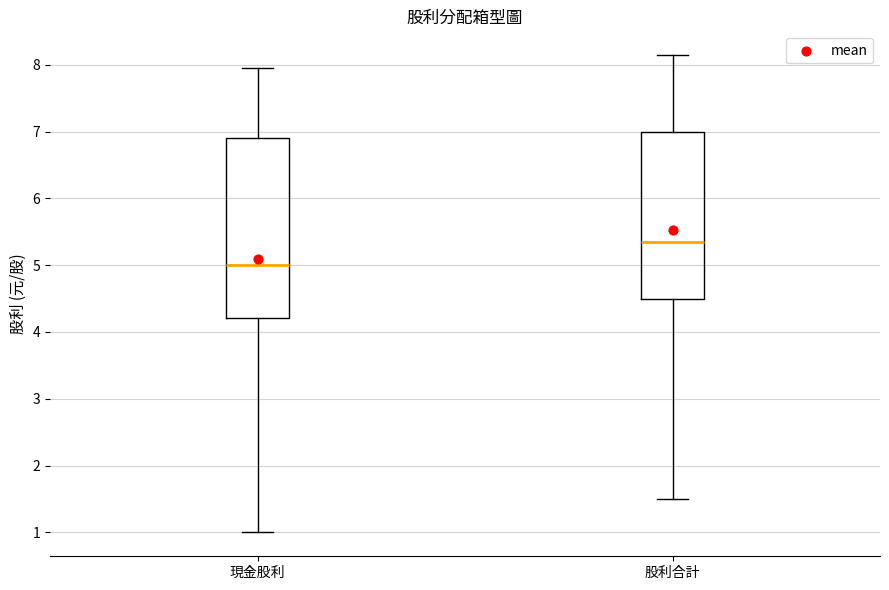

Comparing the boxes themselves (not the whiskers), which one is the tallest?

現金股利